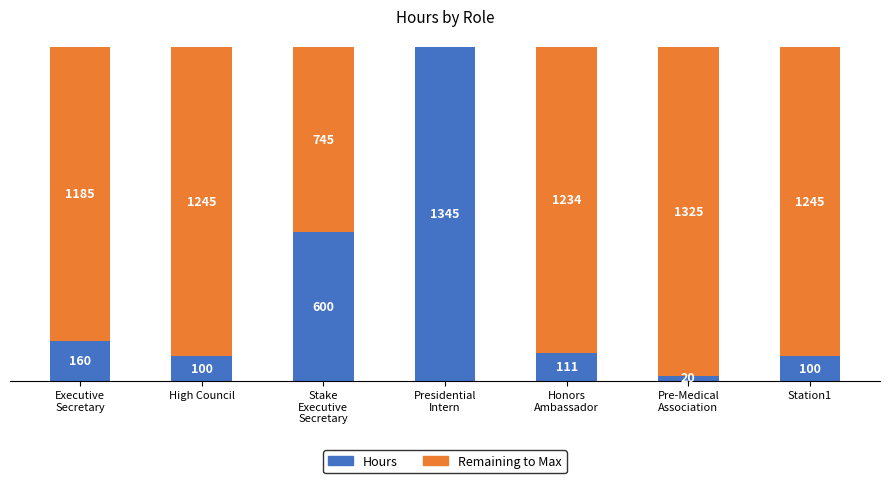

What are all the series names shown in the legend?

Hours, Remaining to Max